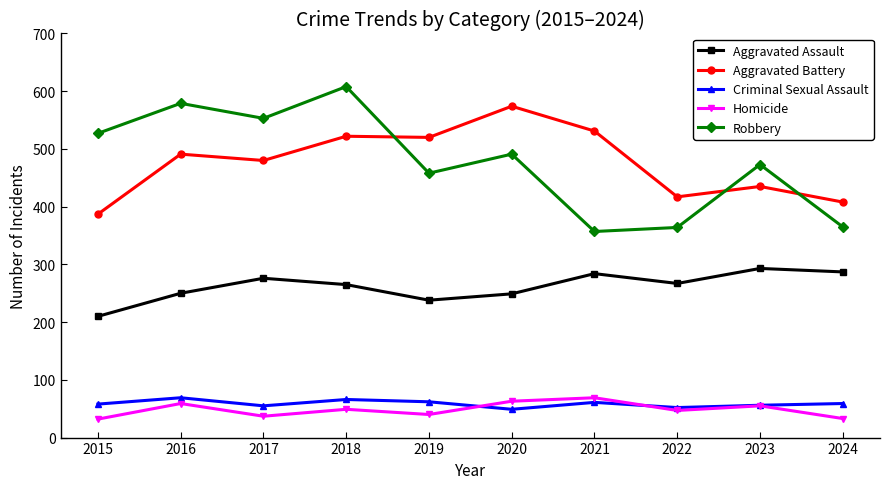

Between 2020 and 2023, which series saw the biggest shift?

Aggravated Battery